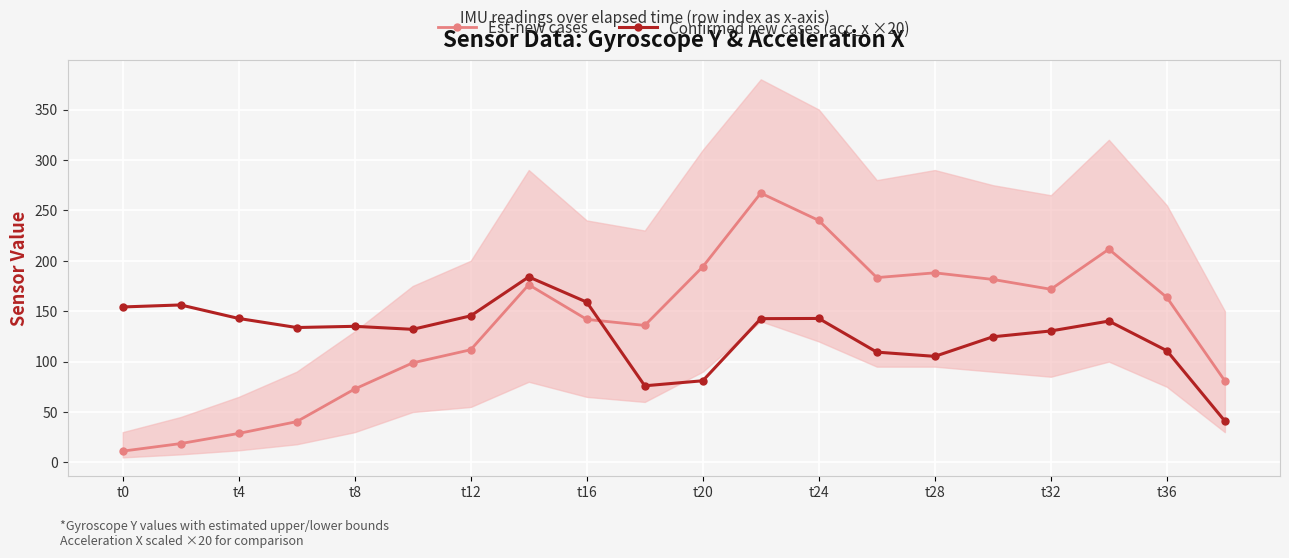

True or false: Confirmed new cases (acc_x ×20) and Est-new cases cross at least once.

True